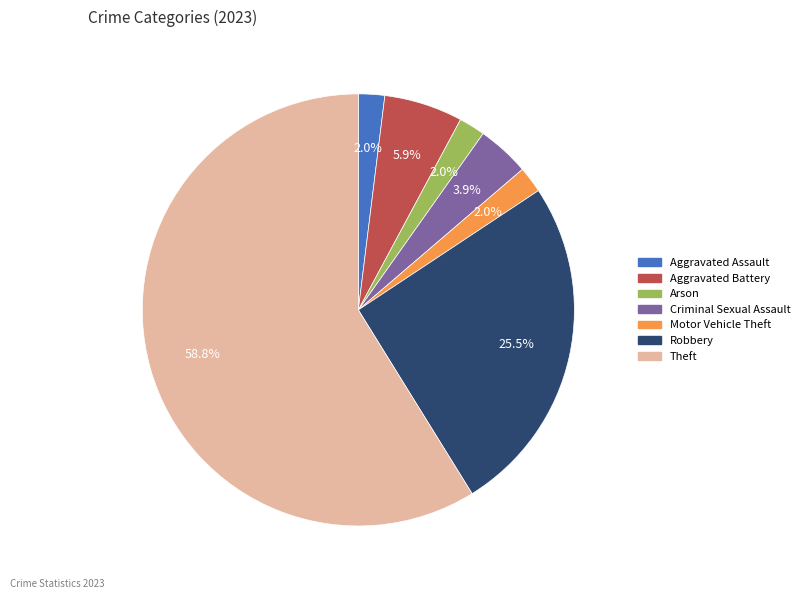

Is there a majority slice in this chart?

Yes